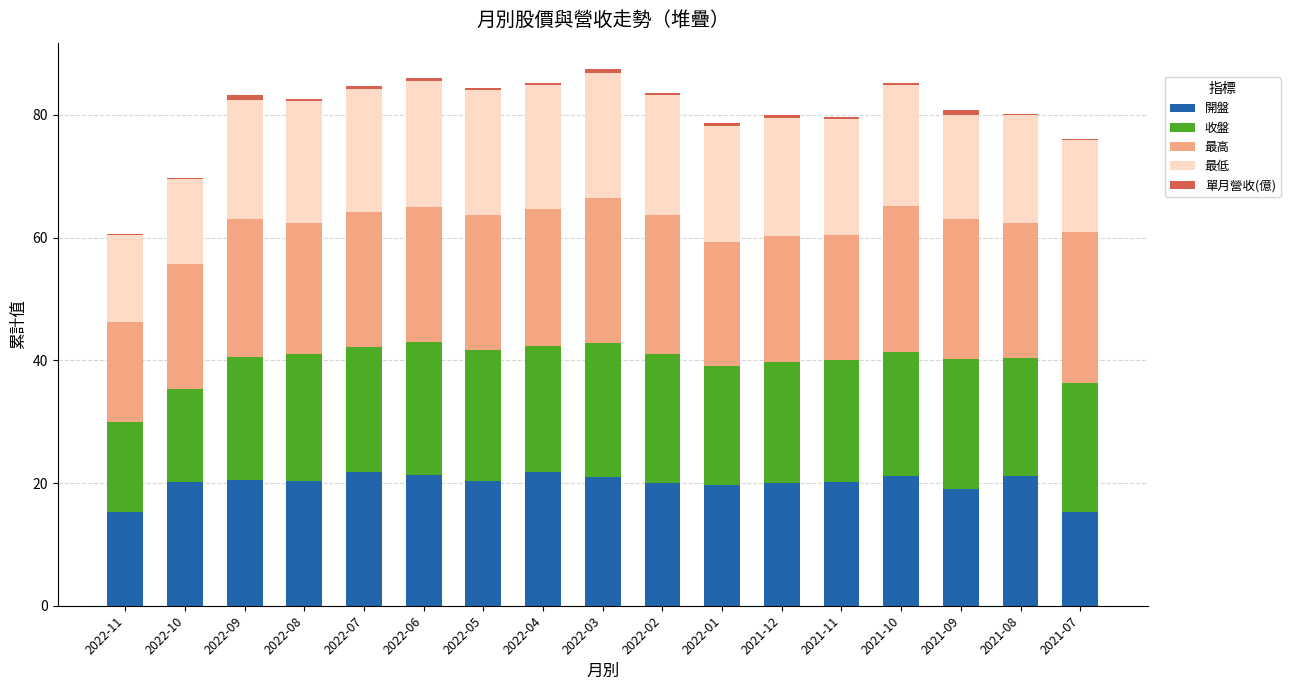

The value of 開盤 at 2022-03 is 20.9. True or false?

True